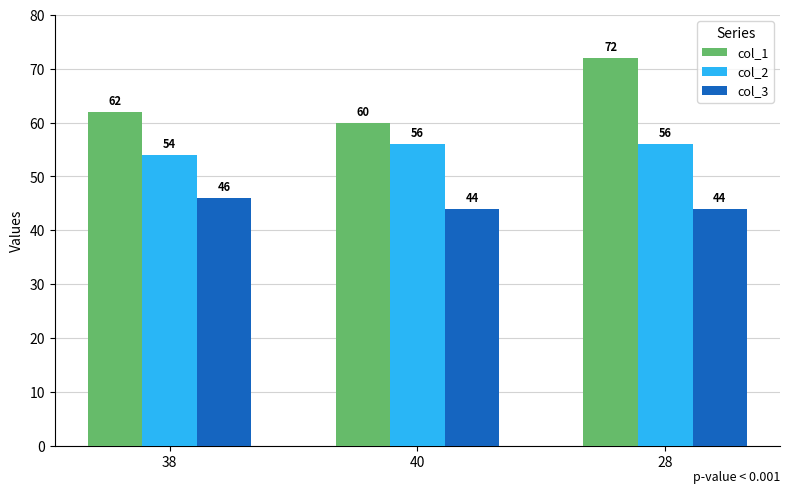

What is the sum of all col_1 values?

194